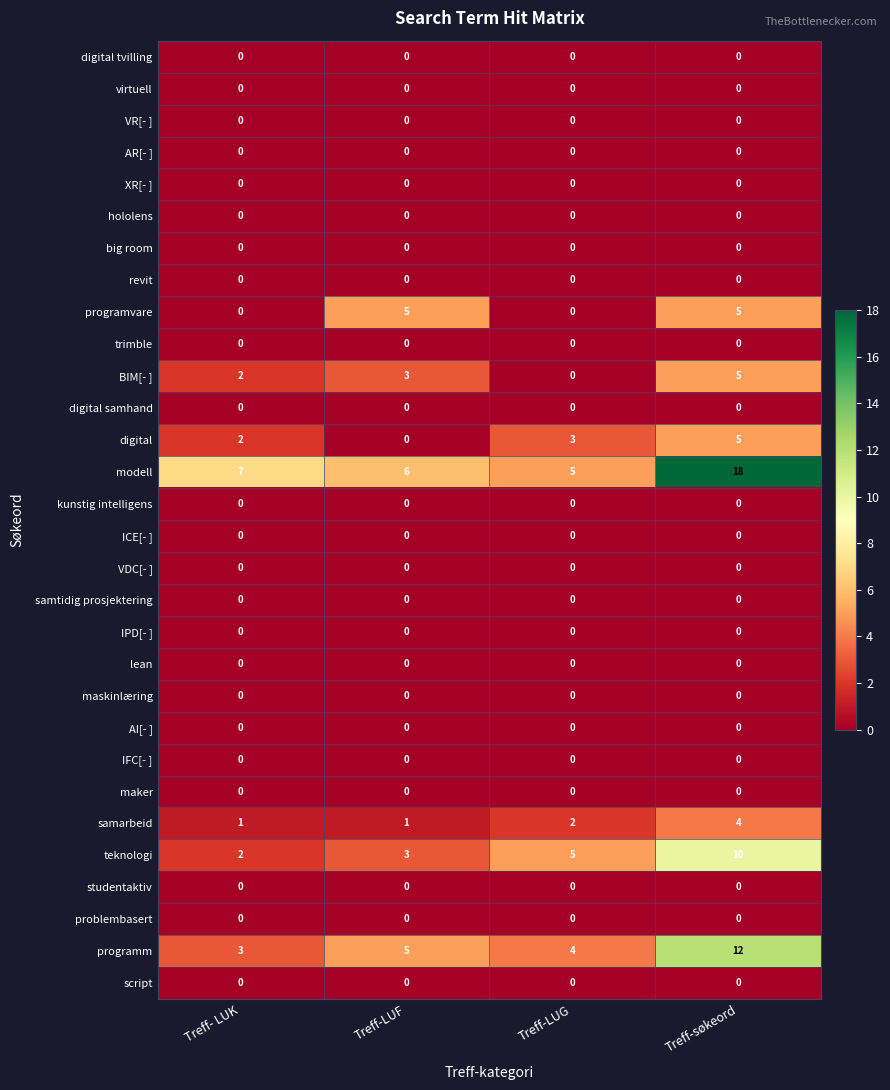

The value of BIM[- ] at Treff-LUF is 2. True or false?

False